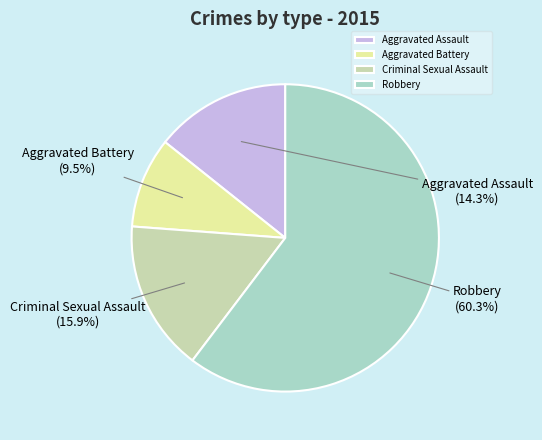

How many slices are in this pie chart?

4